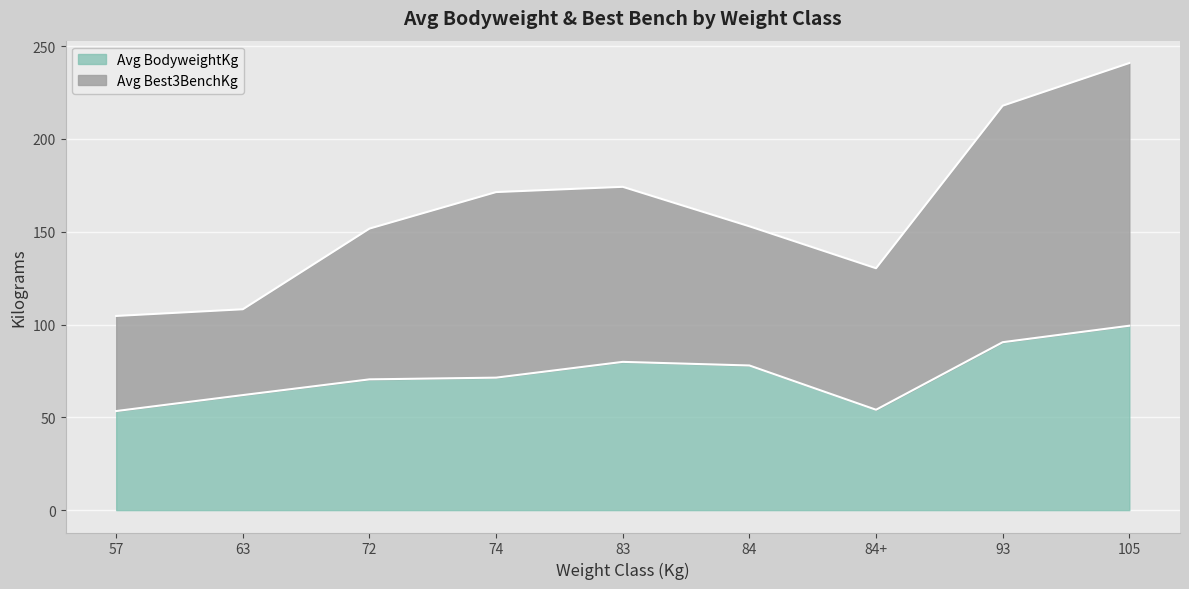

What is the total value across all series at 93?

217.9